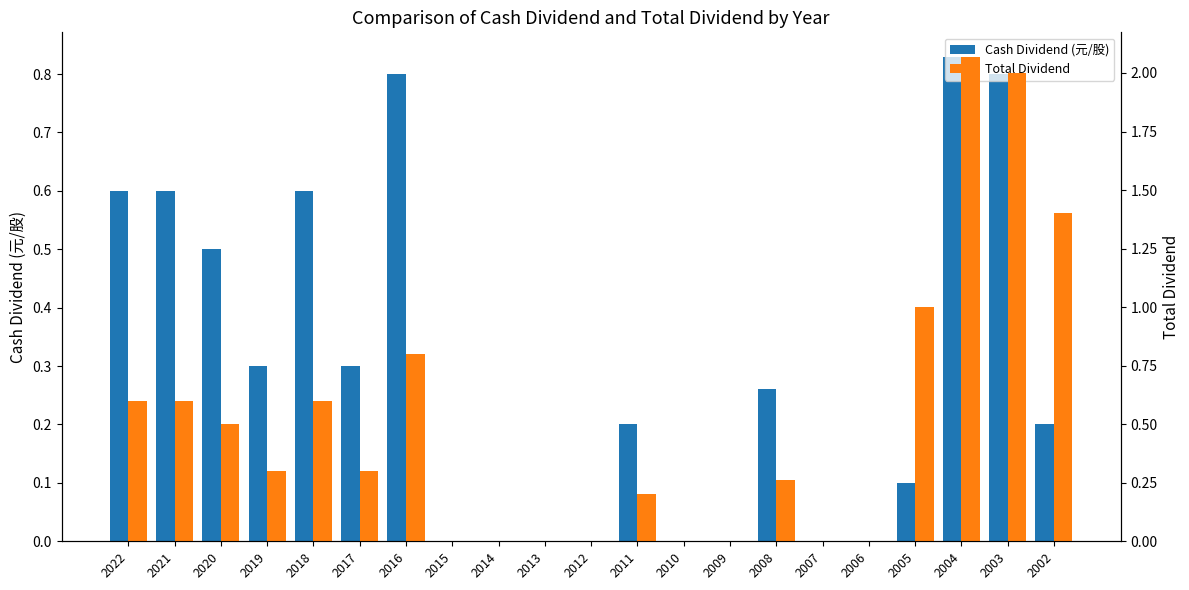

Between 2008 and 2007, which is larger?

2008